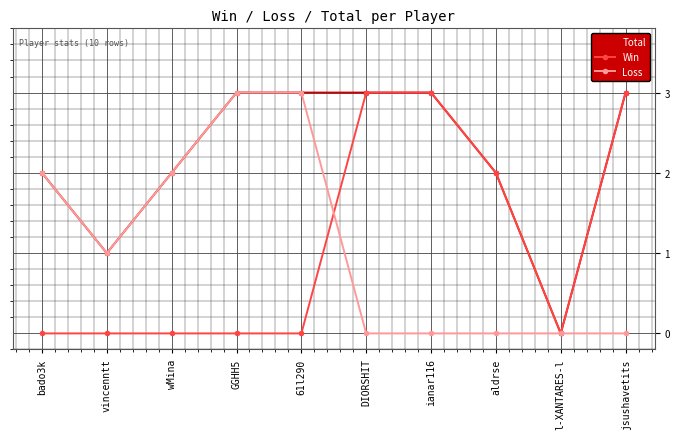

Is it true that Total equals 1 at bado3k?

False